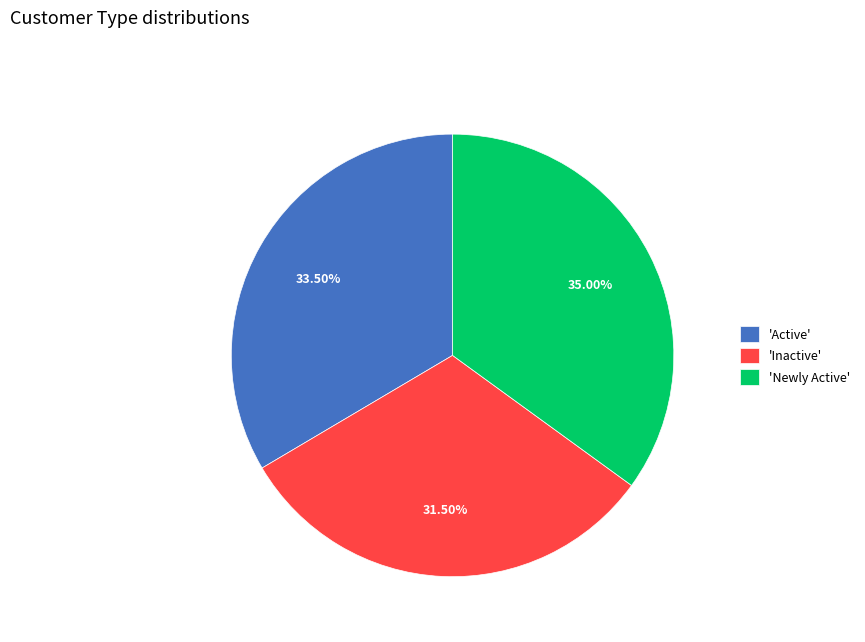

To the nearest percent, what is the average slice percentage?

33%